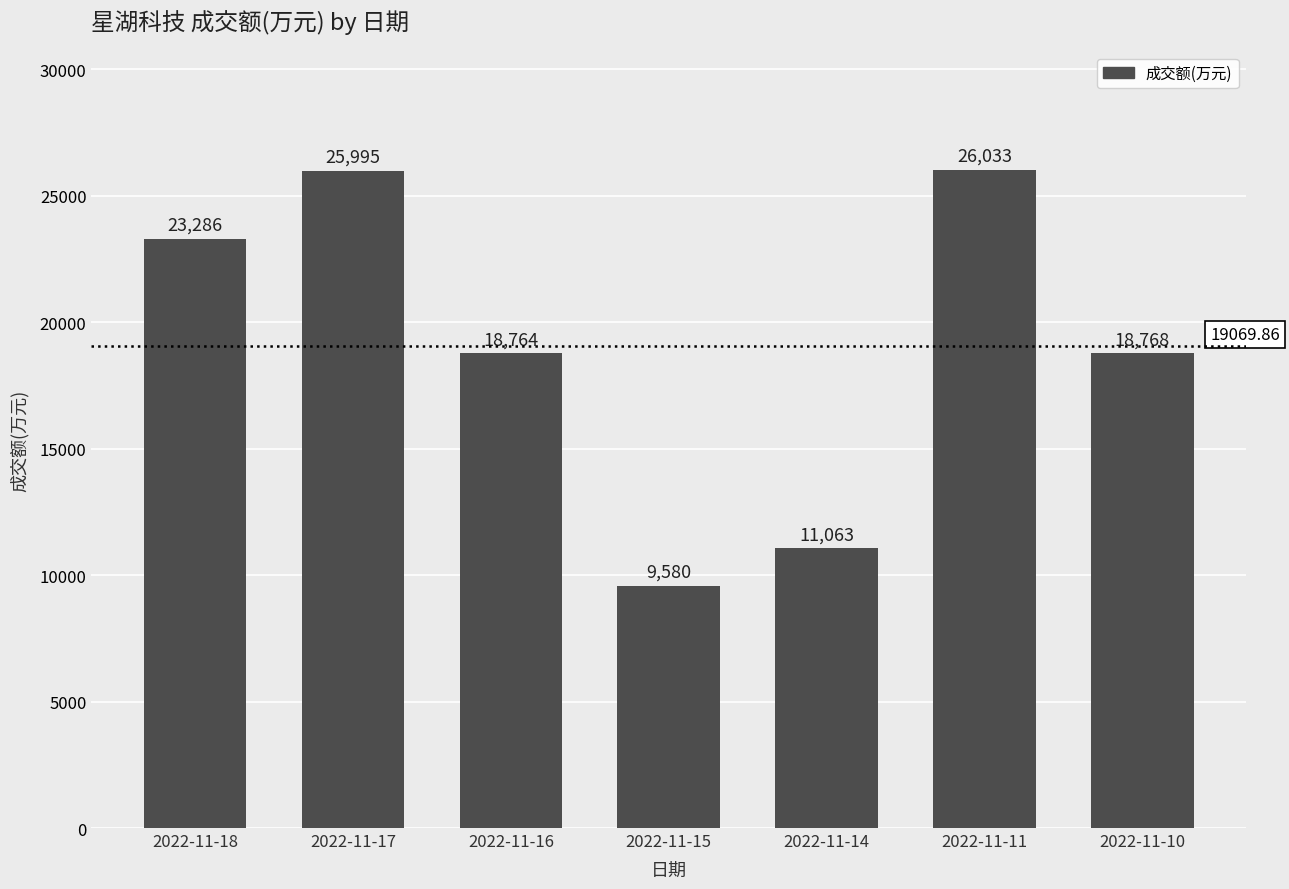

Which category has the highest value across all series?

2022-11-11